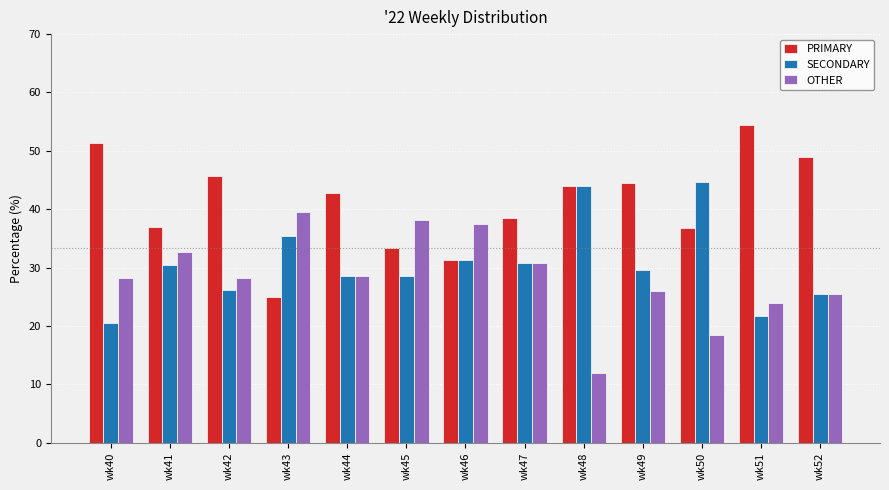

How many groups of bars are there?

13